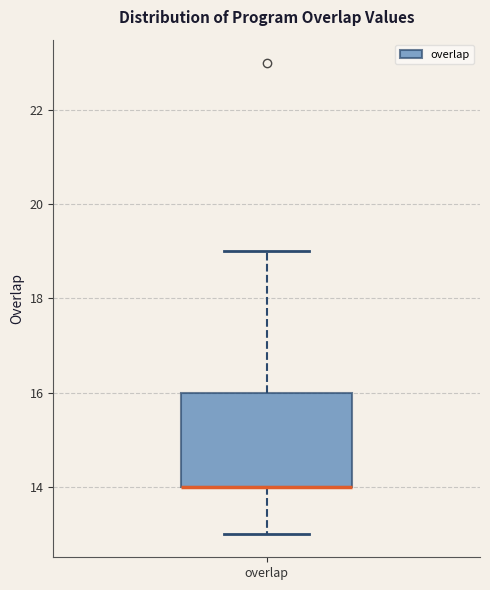

Where does the upper whisker of the box for overlap end on the y-axis? The values are not printed on the chart, so give them approximately, as read against the axis.

19